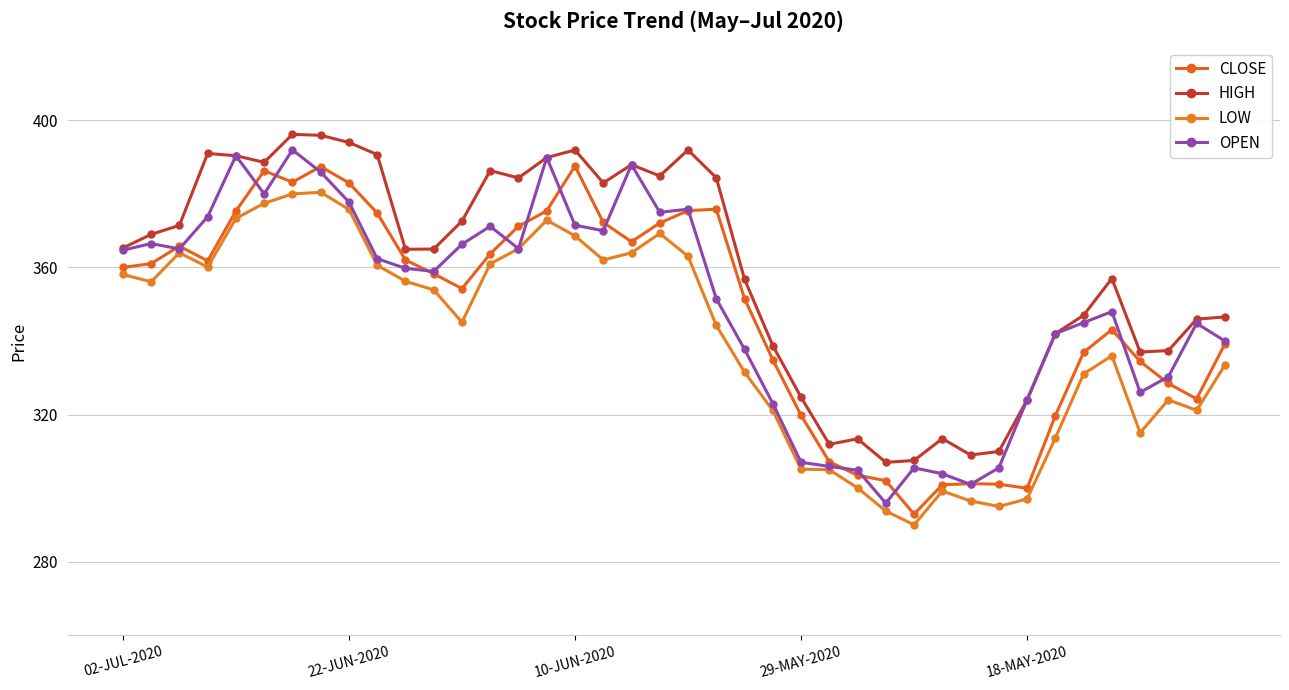

True or false: LOW and CLOSE cross at least once.

False